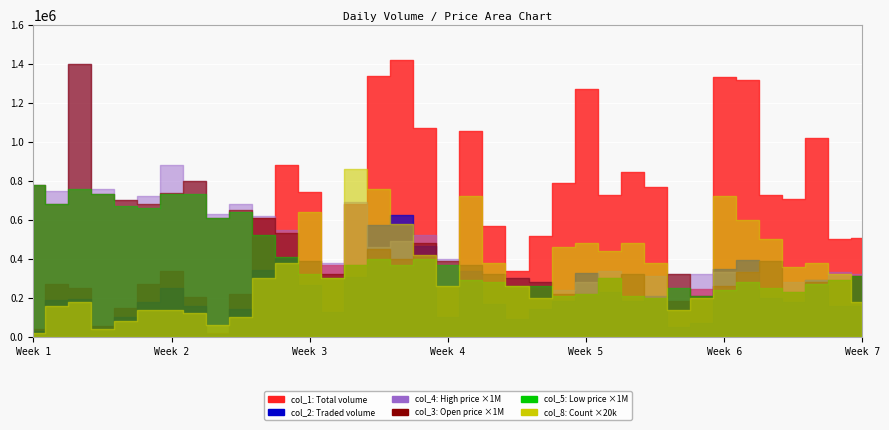

How many lines are shown in the chart?

6